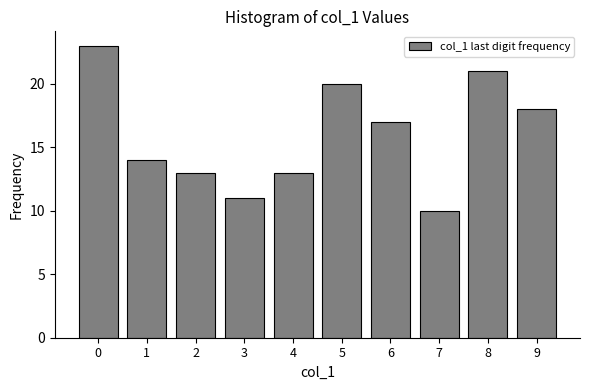

Reading left to right, extract all data points from this chart.

23	14	13	11	13	20	17	10	21	18